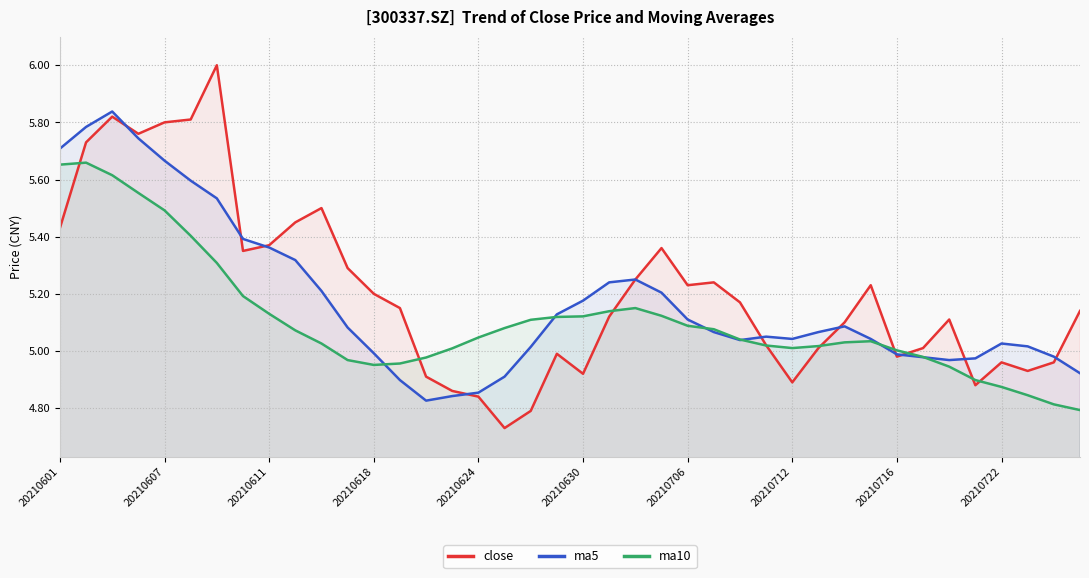

What is the maximum value for ma10?

5.7